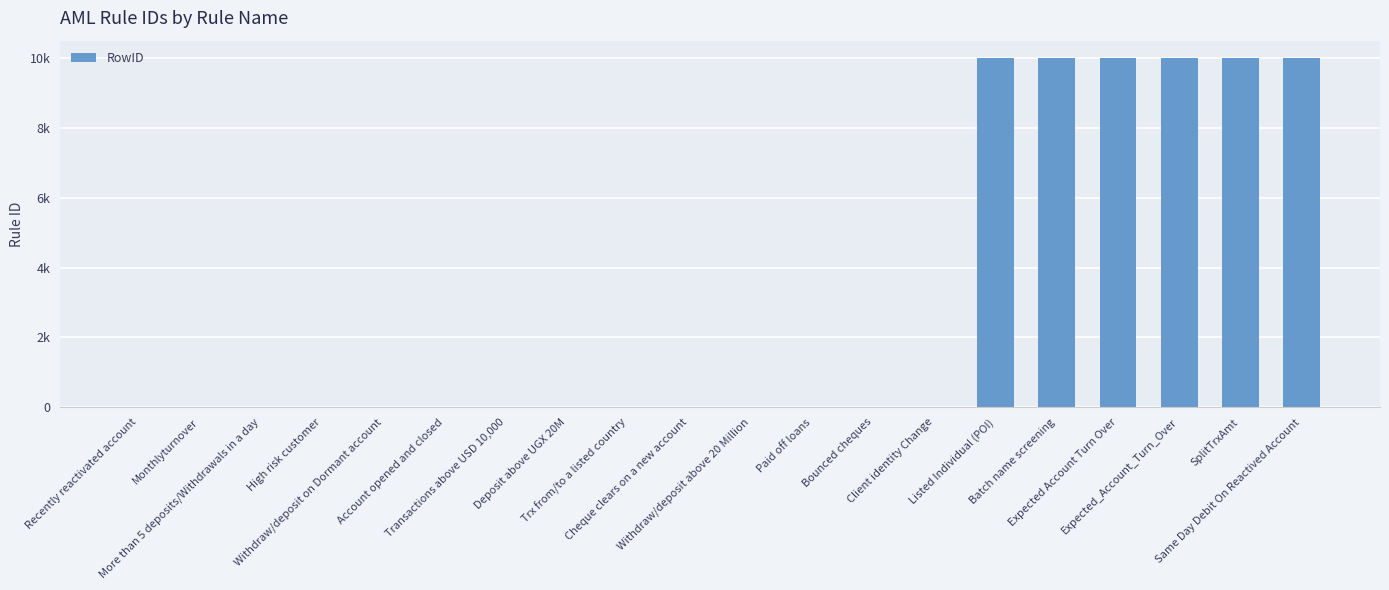

List the labels in order of value, smallest first.

Recently reactivated account, Monthlyturnover, More than 5 deposits/Withdrawals in a day, High risk customer, Withdraw/deposit on Dormant account, Account opened and closed, Transactions above USD 10,000, Deposit above UGX 20M, Trx from/to a listed country, Cheque clears on a new account, Withdraw/deposit above 20 Million, Paid off loans, Bounced cheques, Client identity Change, Listed Individual (POI), Batch name screening, Expected Account Turn Over, Expected_Account_Turn_Over, SplitTrxAmt, Same Day Debit On Reactived Account